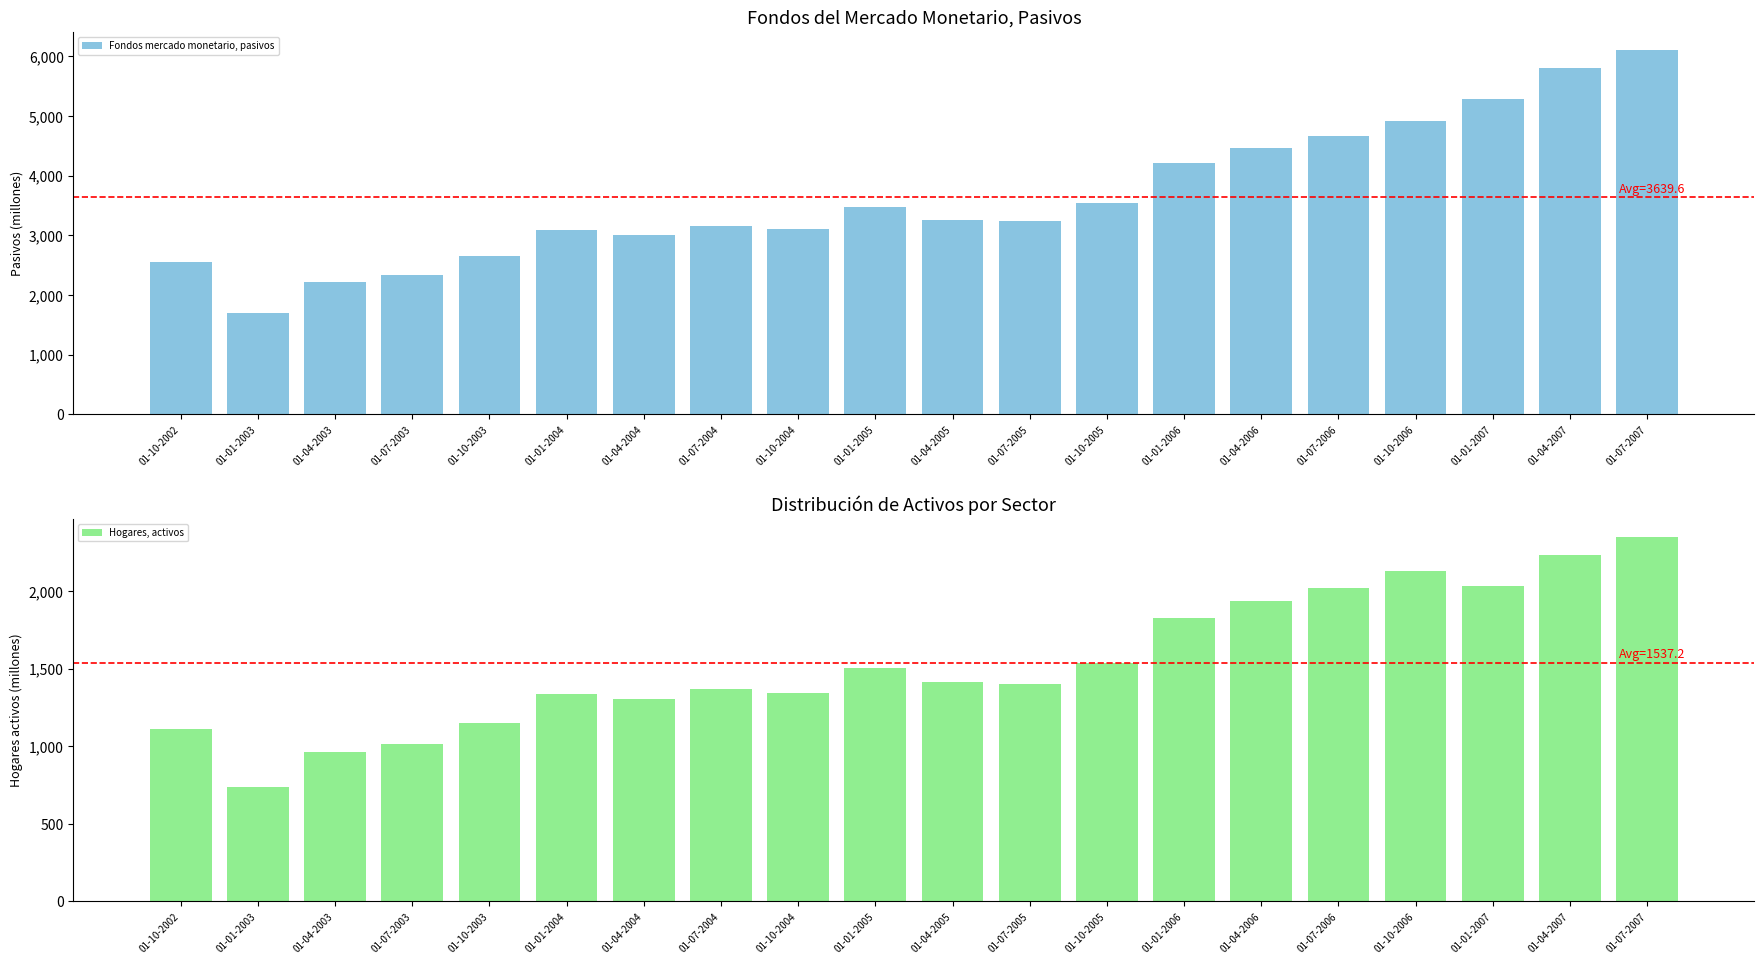

What is the lowest value of the Hogares, activos series?

739